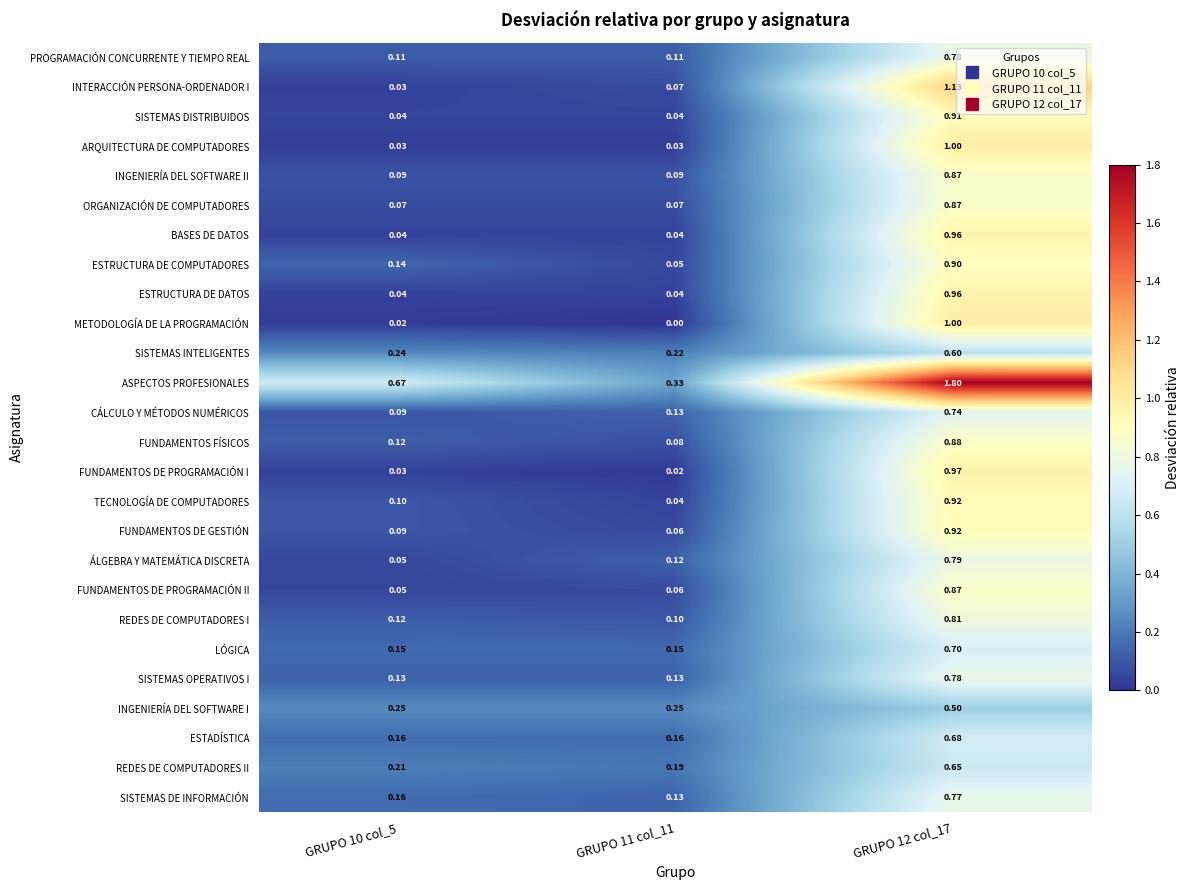

Which label corresponds to the largest value in the chart?

GRUPO 12 col_17